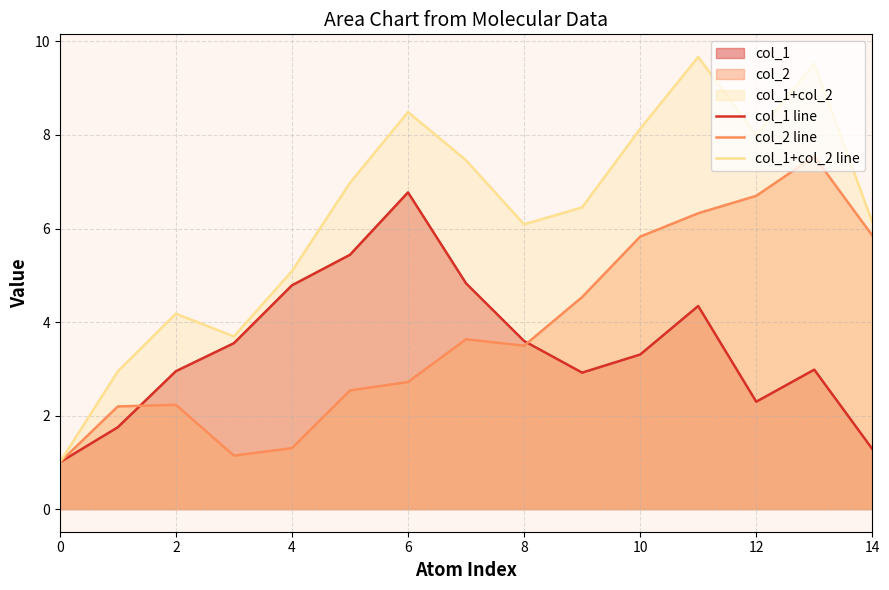

Rank the series at 10 from highest to lowest value.

col_1+col_2 line, col_2 line, col_1 line